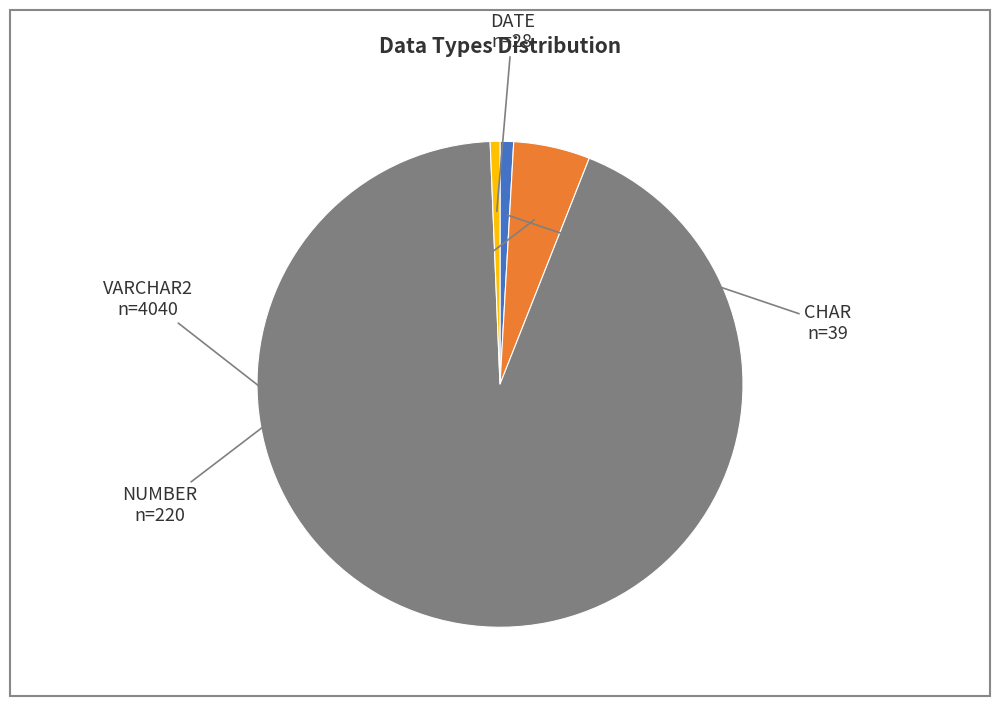

Which has a higher value, CHAR or NUMBER?

NUMBER